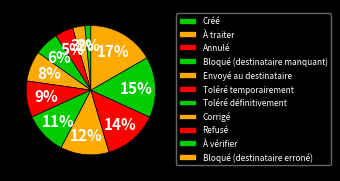

To the nearest percent, what is the average slice percentage?

9%